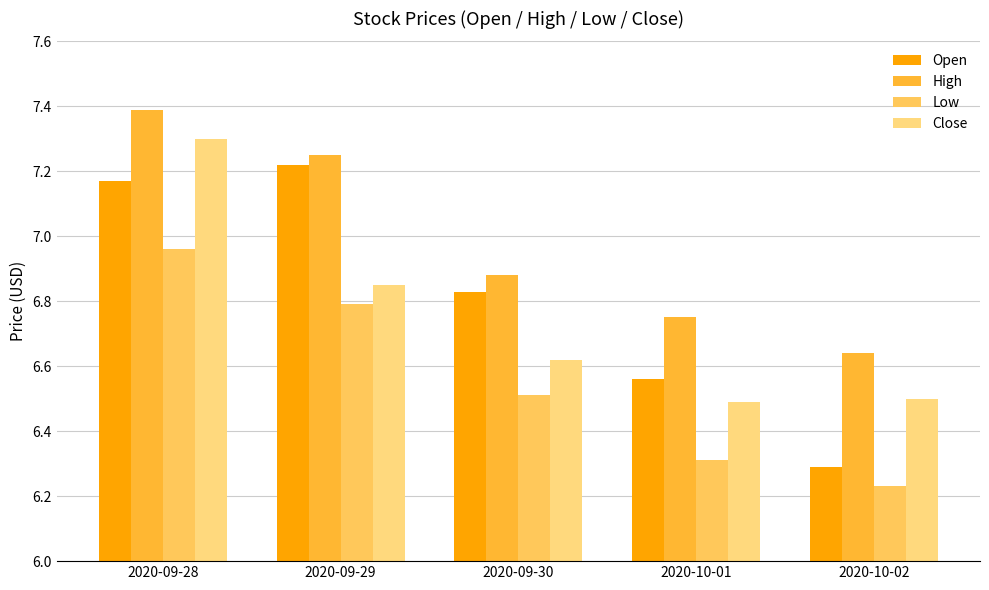

What is the label of the 1st bar from the right?

2020-10-02